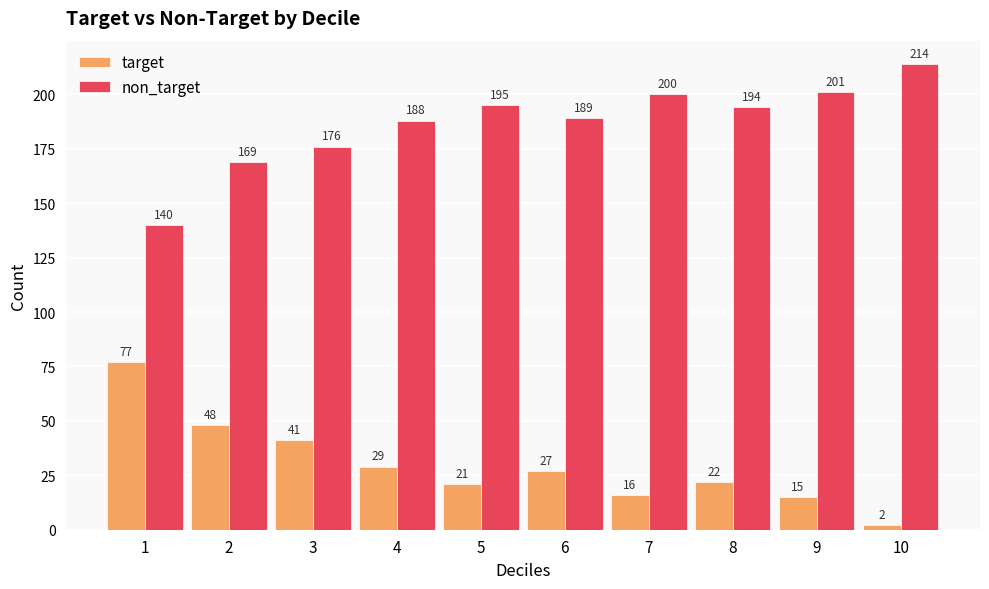

What is the difference between the second highest and second lowest values in the target series?

33